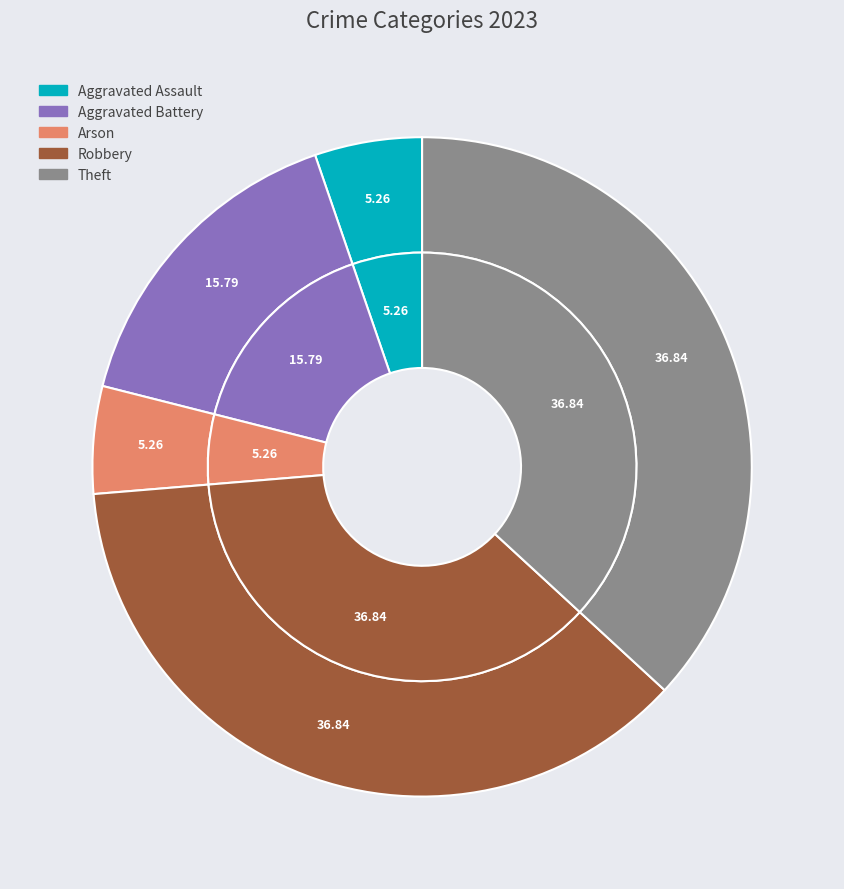

How many segments does this pie chart have?

5